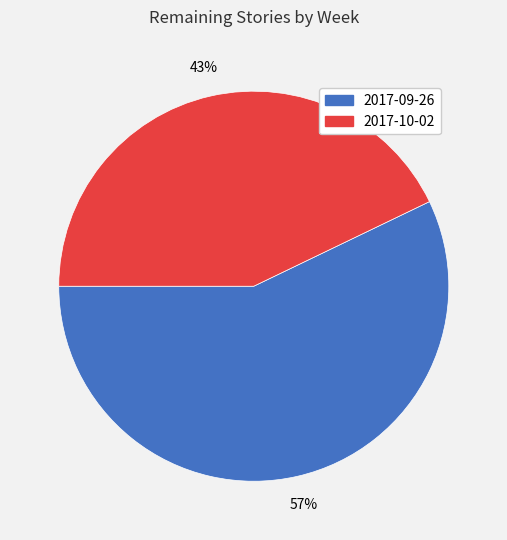

Which slice is the smallest?

2017-10-02